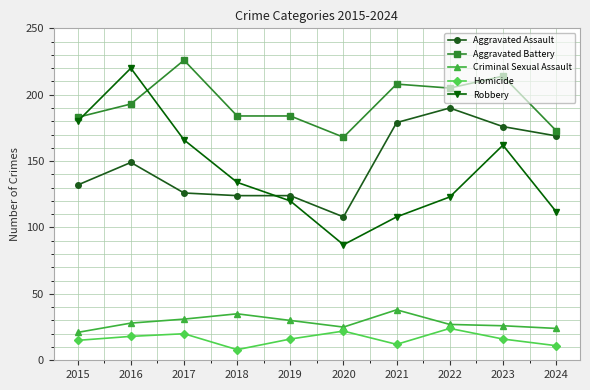

At which category does Robbery reach its first local valley?

2020